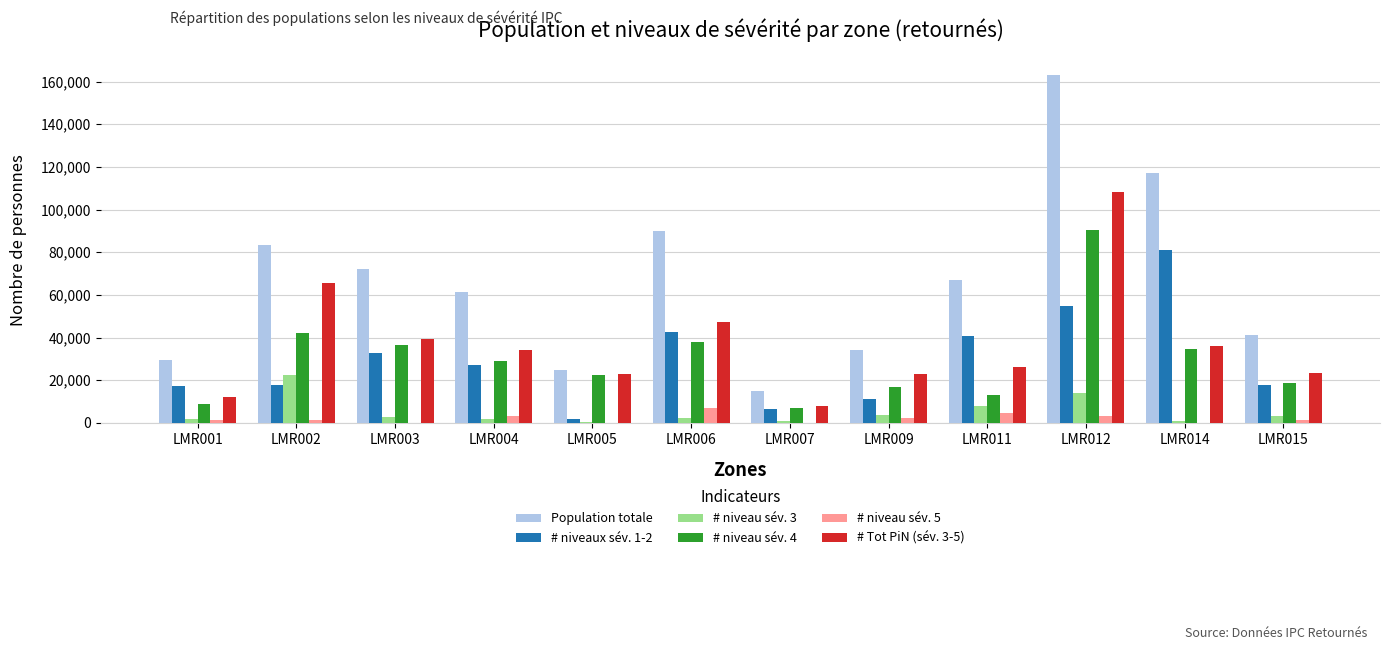

Between LMR007 and LMR009, which series saw the biggest shift?

Population totale